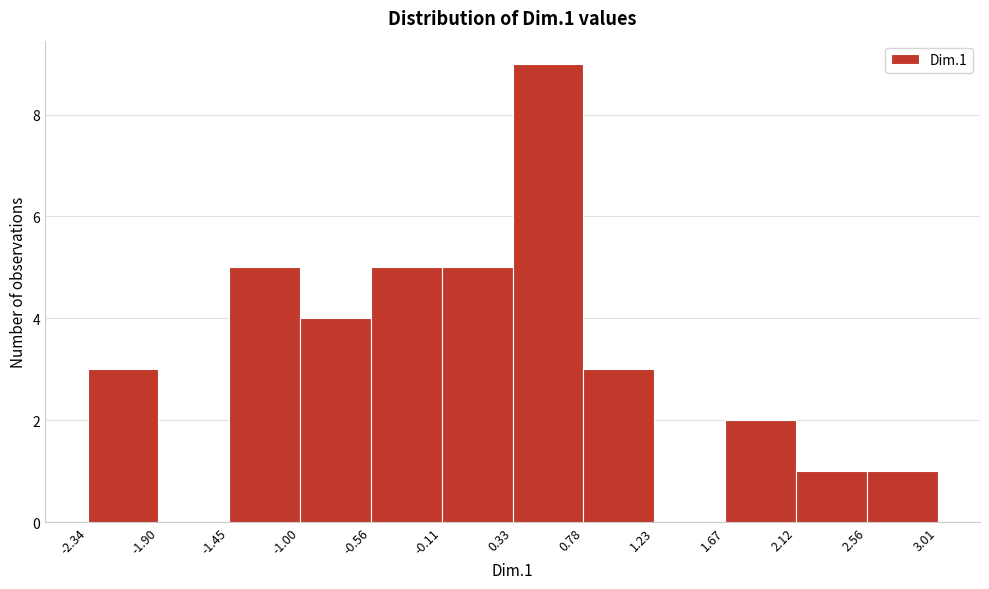

Reading left to right, transcribe this chart: for each bar, give the range it covers on the x-axis and its height. The values are not printed on the chart, so give them approximately, as read against the axis.

-2.34 to -1.90: 3
-1.90 to -1.45: 0
-1.45 to -1.00: 5
-1.00 to -0.56: 4
-0.56 to -0.11: 5
-0.11 to 0.33: 5
0.33 to 0.78: 9
0.78 to 1.23: 3
1.23 to 1.67: 0
1.67 to 2.12: 2
2.12 to 2.56: 1
2.56 to 3.01: 1